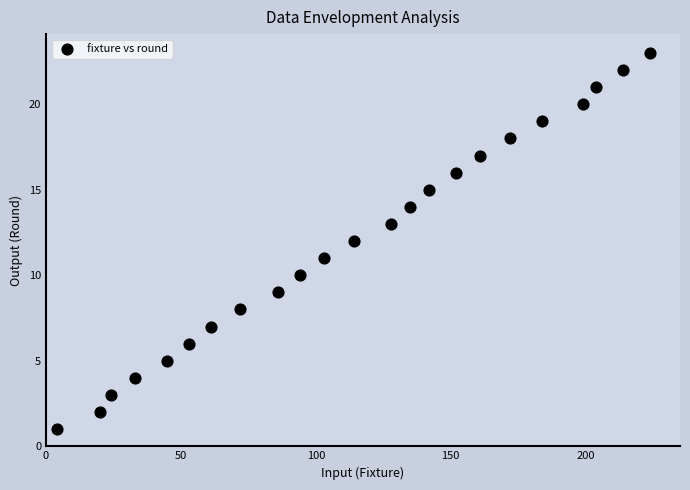

What is the range of X values (max minus min)?

220